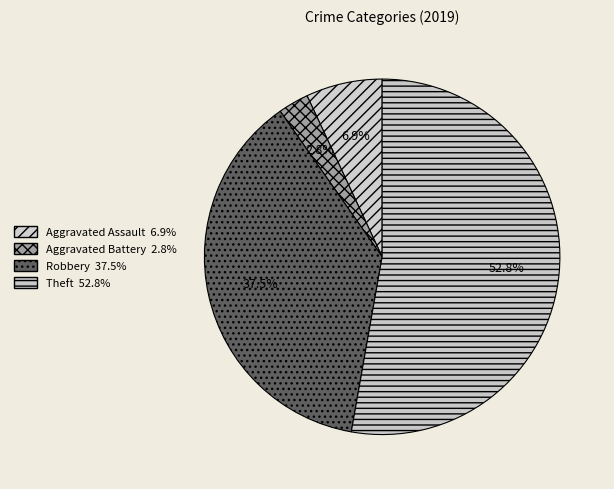

Which category has the biggest portion of the pie?

Theft